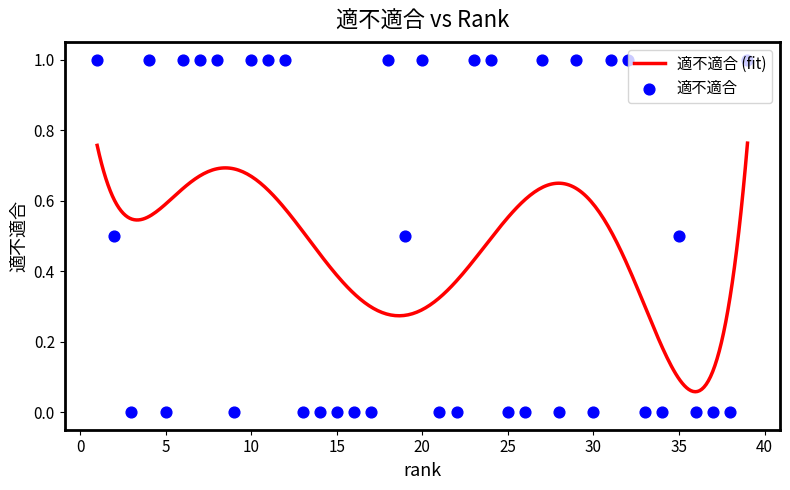

What is the change in value from 7 to 34?

-1.0